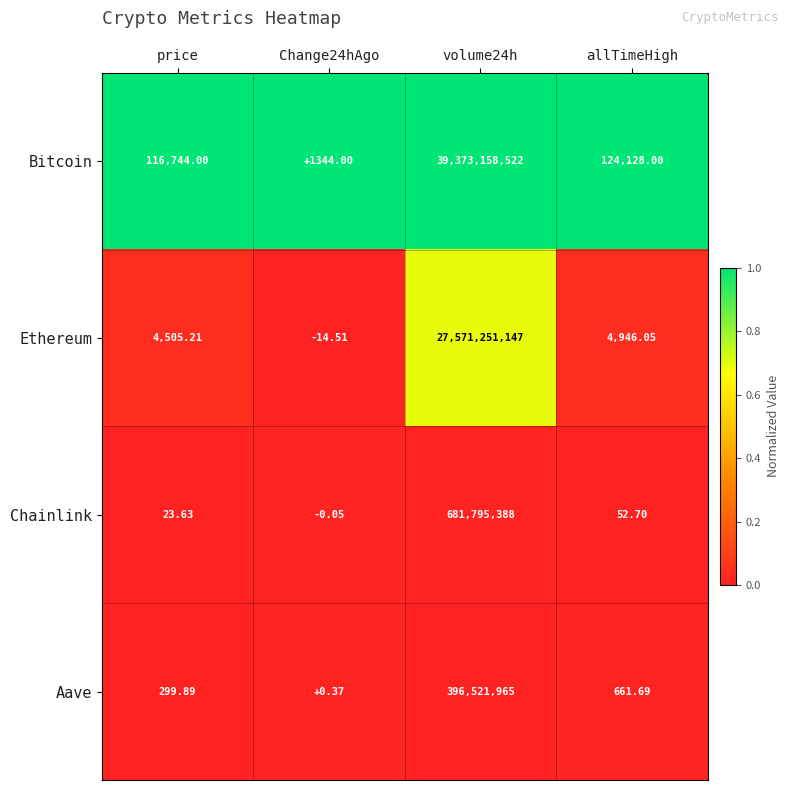

At which label is Bitcoin closest to 19686579933?

allTimeHigh